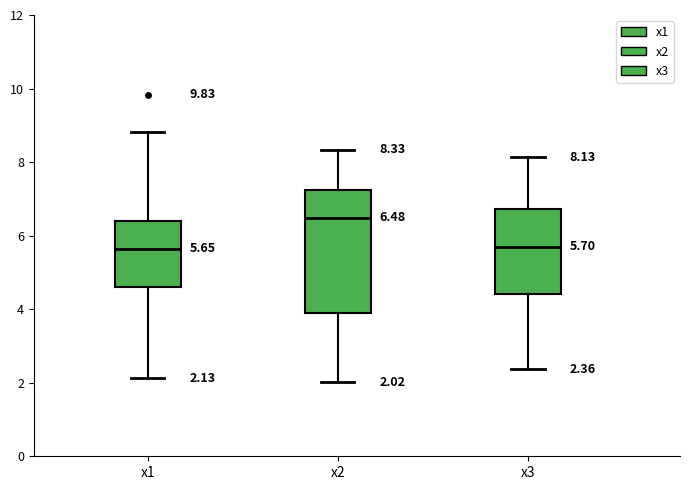

Which box is the tallest, from its lower edge to its upper edge?

x2